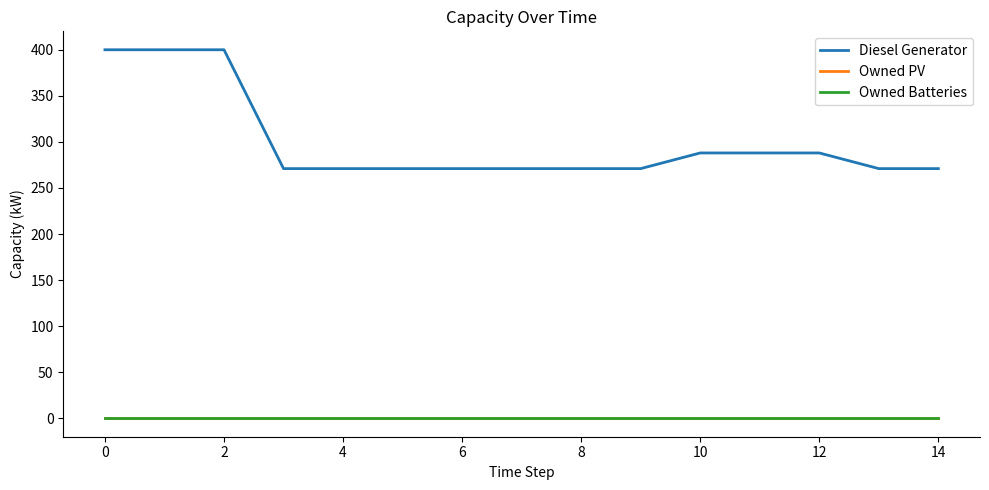

Is this an area chart (filled region under the line)?

No